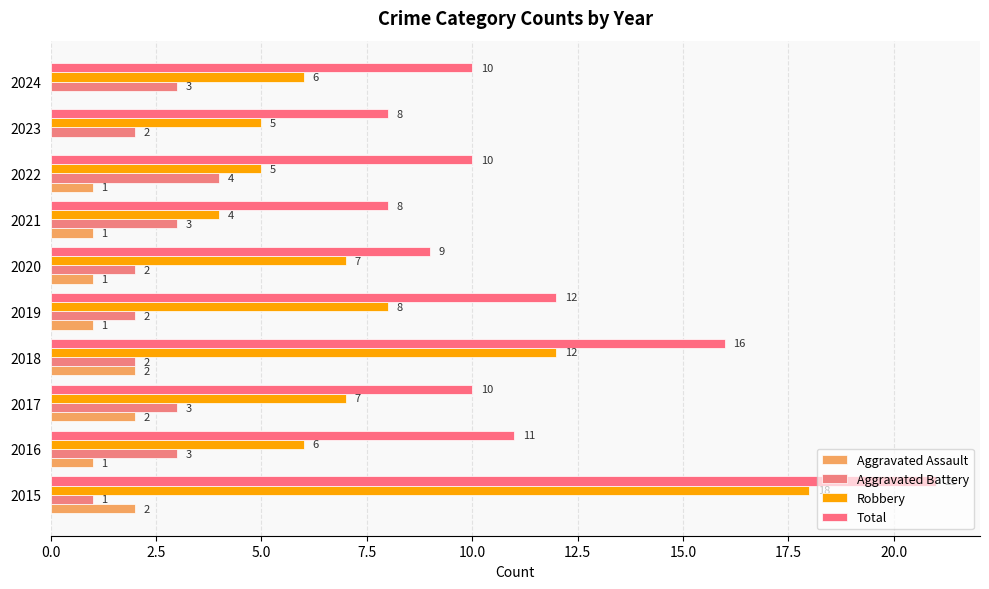

Does the chart contain any negative values?

No